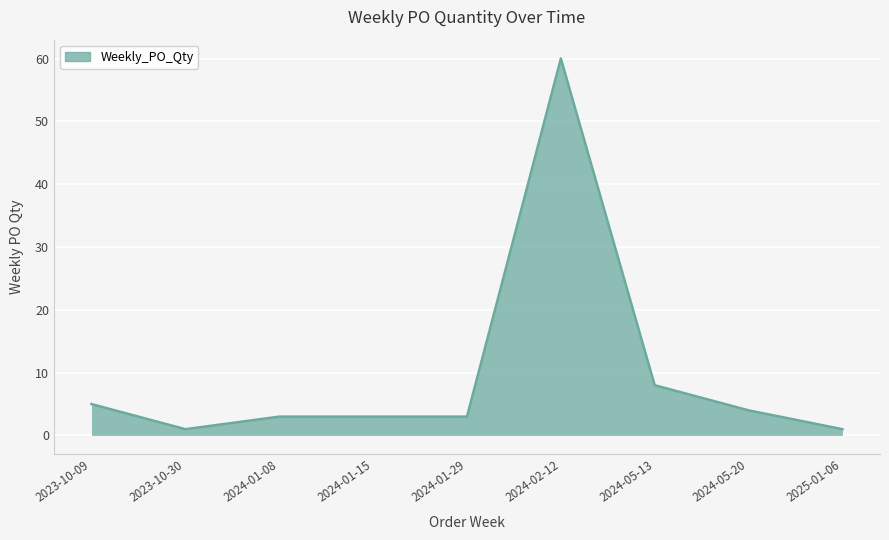

Reading right to left, what are all the values shown in this chart?

2025-01-06=1	2024-05-20=4	2024-05-13=8	2024-02-12=60	2024-01-29=3	2024-01-15=3	2024-01-08=3	2023-10-30=1	2023-10-09=5